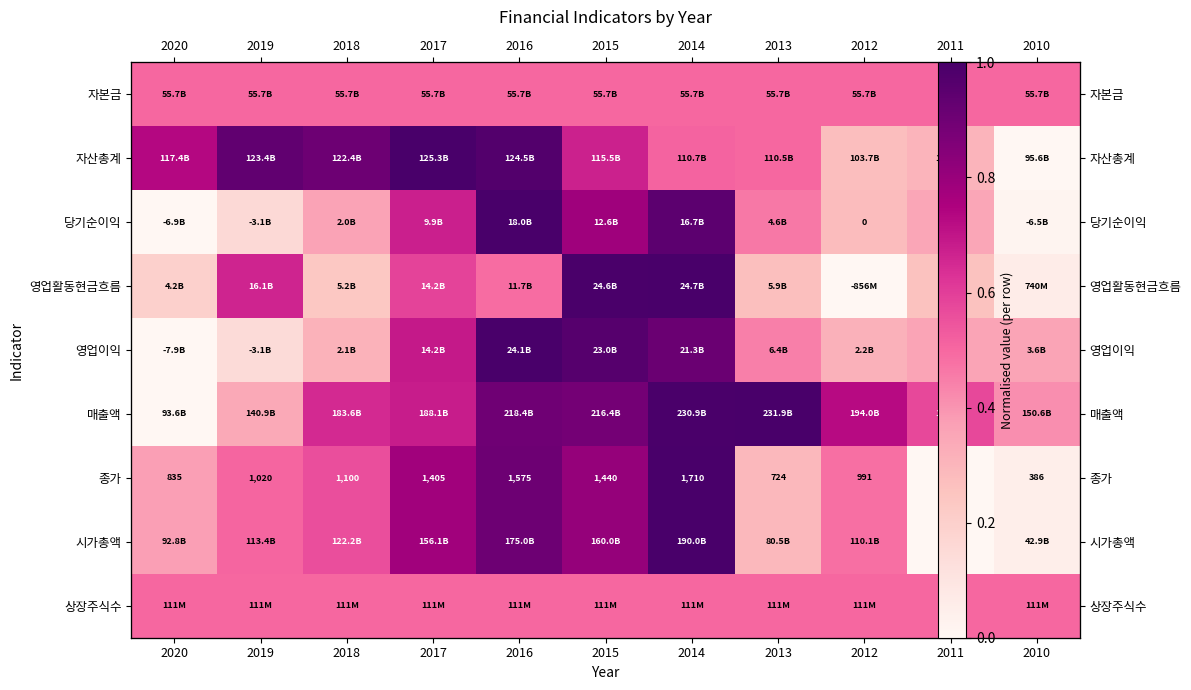

Count the number of categories in the chart.

11